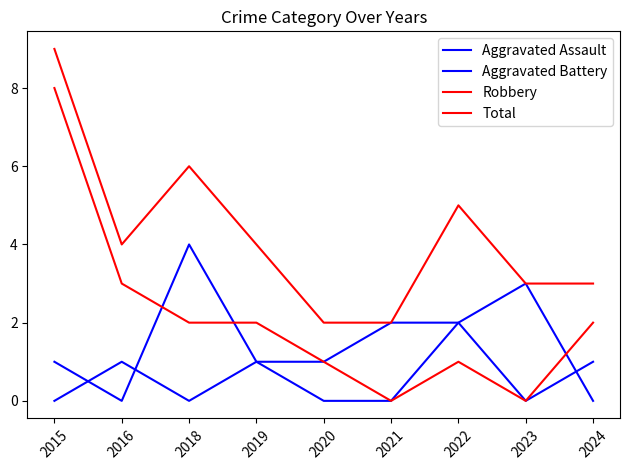

What is the average value of the Aggravated Battery series?

1